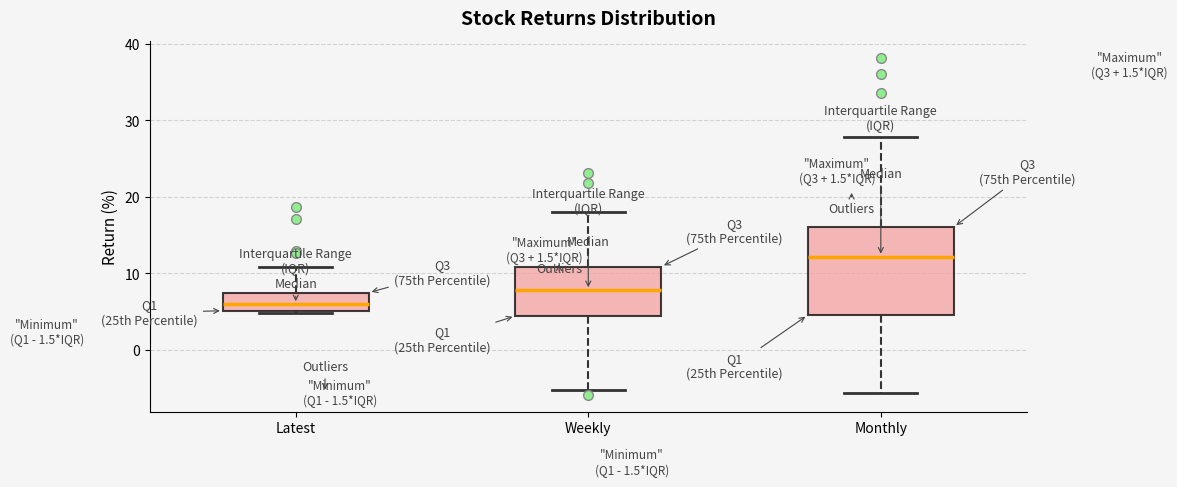

Which box is the tallest, from its lower edge to its upper edge?

Monthly